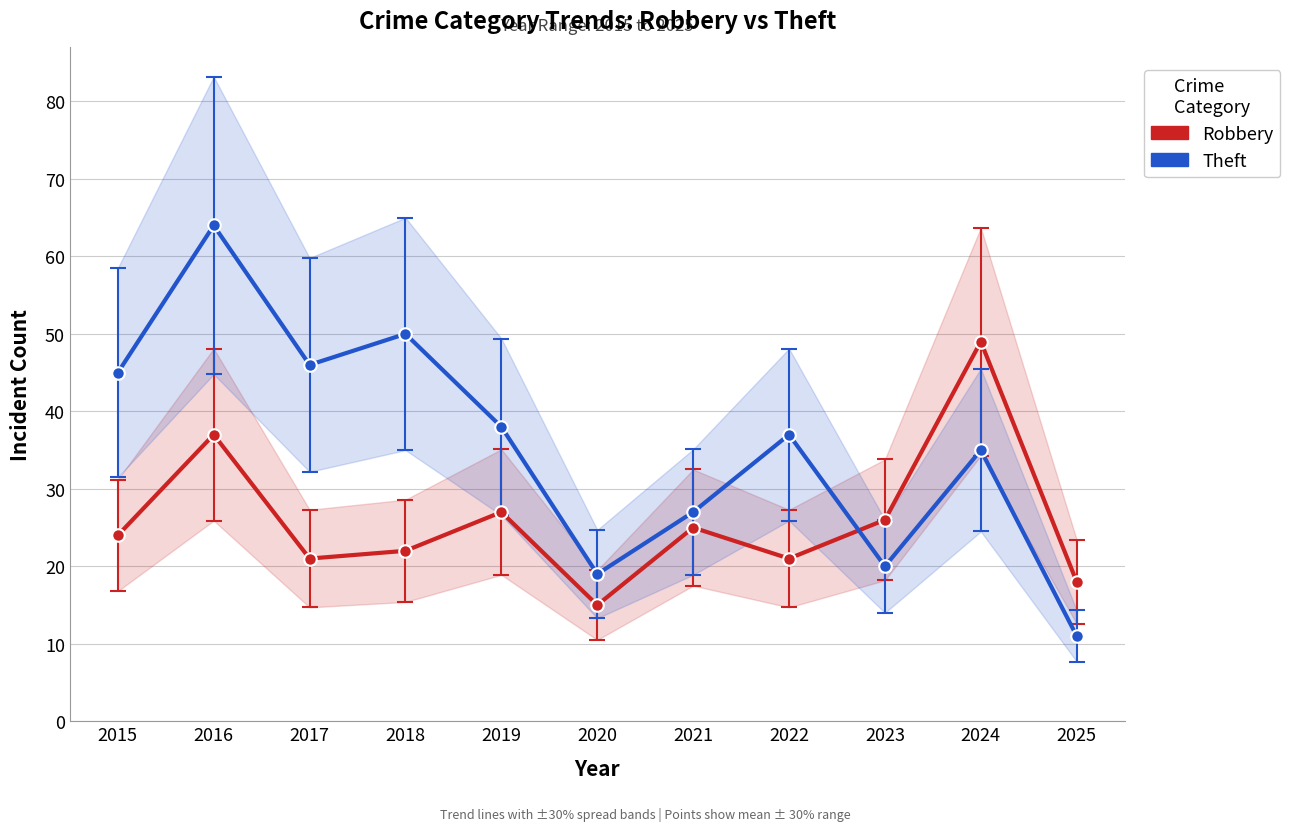

Reading left to right, transcribe all the data shown in this chart.

Robbery: 2015=24	2016=37	2017=21	2018=22	2019=27	2020=15	2021=25	2022=21	2023=26	2024=49	2025=18
Theft: 2015=45	2016=64	2017=46	2018=50	2019=38	2020=19	2021=27	2022=37	2023=20	2024=35	2025=11